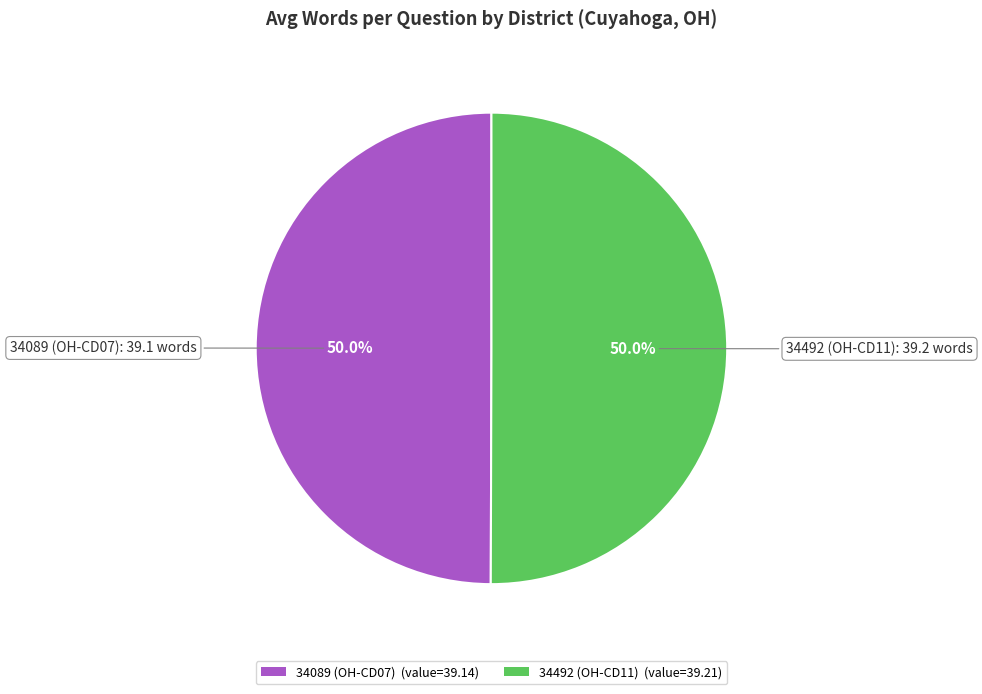

Is it true that 34492 (OH-CD11) is 50% of the pie?

True